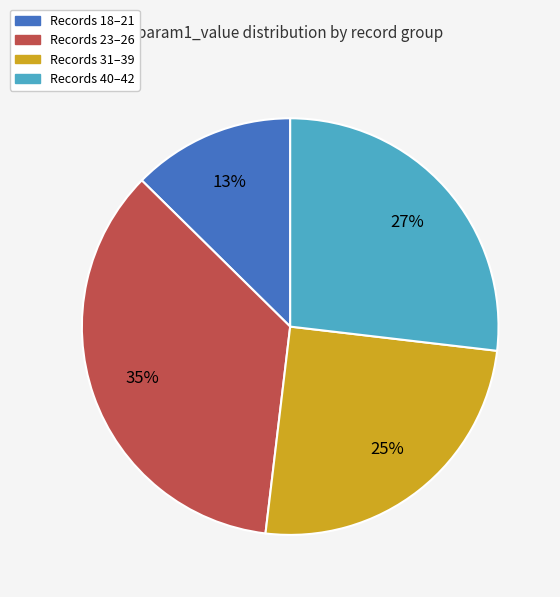

Is there a majority slice in this chart?

No